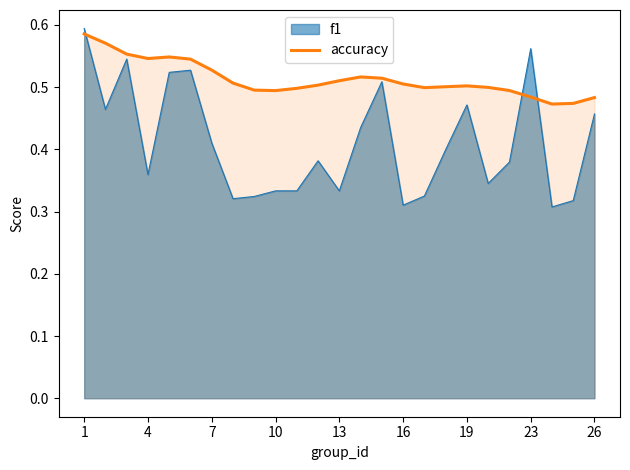

Which series has the widest spread of values?

f1